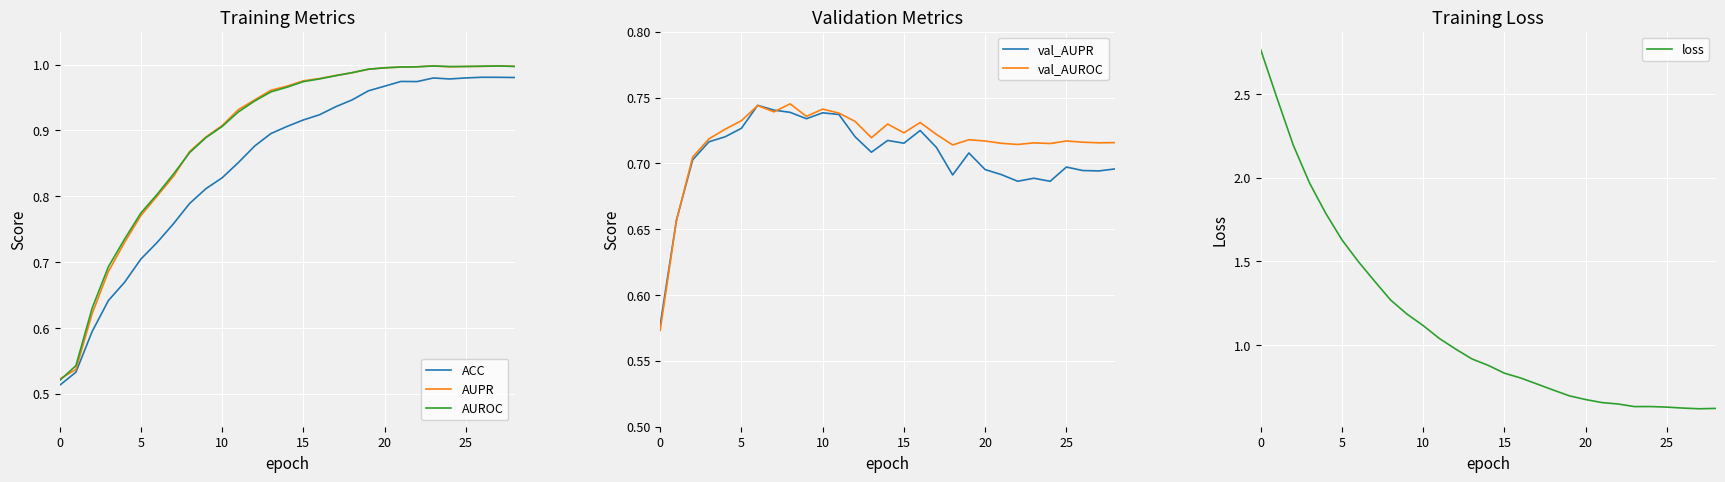

Reading left to right, transcribe all the data shown in this chart.

ACC: 0.5	0.5	0.6	0.6	0.7	0.7	0.7	0.8	0.8	0.8	0.8	0.9	0.9	0.9	0.9	0.9	0.9	0.9	0.9	1.0	1.0	1.0	1.0	1.0	1.0	1.0	1.0	1.0	1.0
AUPR: 0.5	0.5	0.6	0.7	0.7	0.8	0.8	0.8	0.9	0.9	0.9	0.9	0.9	1.0	1.0	1.0	1.0	1.0	1.0	1.0	1.0	1.0	1.0	1.0	1.0	1.0	1.0	1.0	1.0
AUROC: 0.5	0.5	0.6	0.7	0.7	0.8	0.8	0.8	0.9	0.9	0.9	0.9	0.9	1.0	1.0	1.0	1.0	1.0	1.0	1.0	1.0	1.0	1.0	1.0	1.0	1.0	1.0	1.0	1.0
val_AUPR: 0.6	0.7	0.7	0.7	0.7	0.7	0.7	0.7	0.7	0.7	0.7	0.7	0.7	0.7	0.7	0.7	0.7	0.7	0.7	0.7	0.7	0.7	0.7	0.7	0.7	0.7	0.7	0.7	0.7
val_AUROC: 0.6	0.7	0.7	0.7	0.7	0.7	0.7	0.7	0.7	0.7	0.7	0.7	0.7	0.7	0.7	0.7	0.7	0.7	0.7	0.7	0.7	0.7	0.7	0.7	0.7	0.7	0.7	0.7	0.7
loss: 2.8	2.5	2.2	2.0	1.8	1.6	1.5	1.4	1.3	1.2	1.1	1.0	1.0	0.9	0.9	0.8	0.8	0.8	0.7	0.7	0.7	0.7	0.6	0.6	0.6	0.6	0.6	0.6	0.6